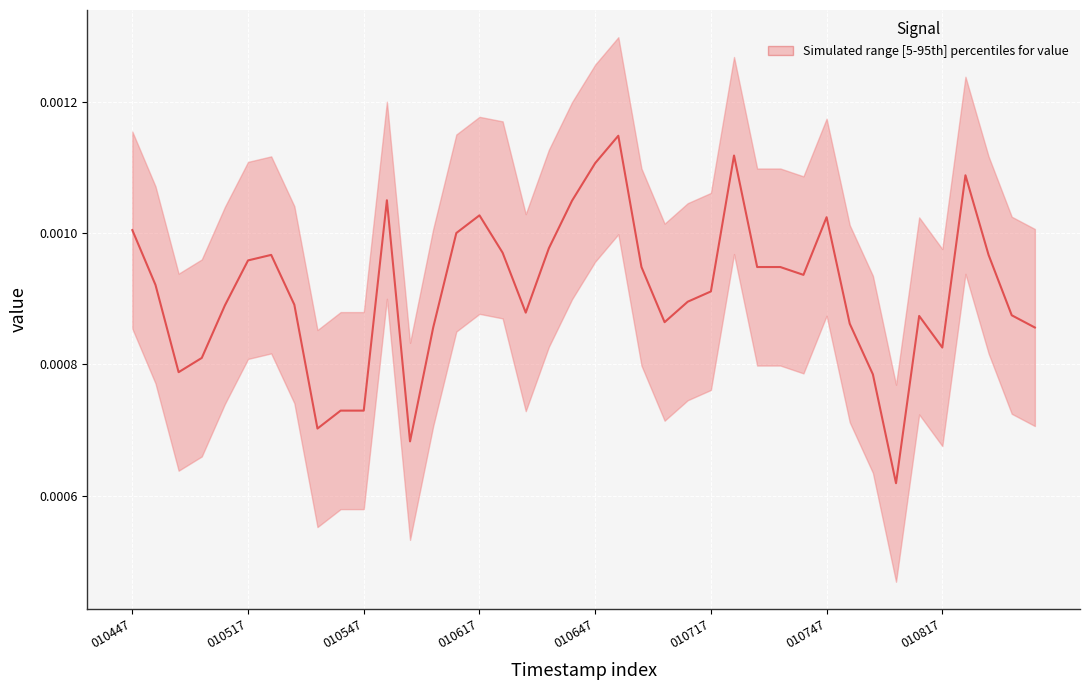

Is it true that the value at 26 is 0.0?

False